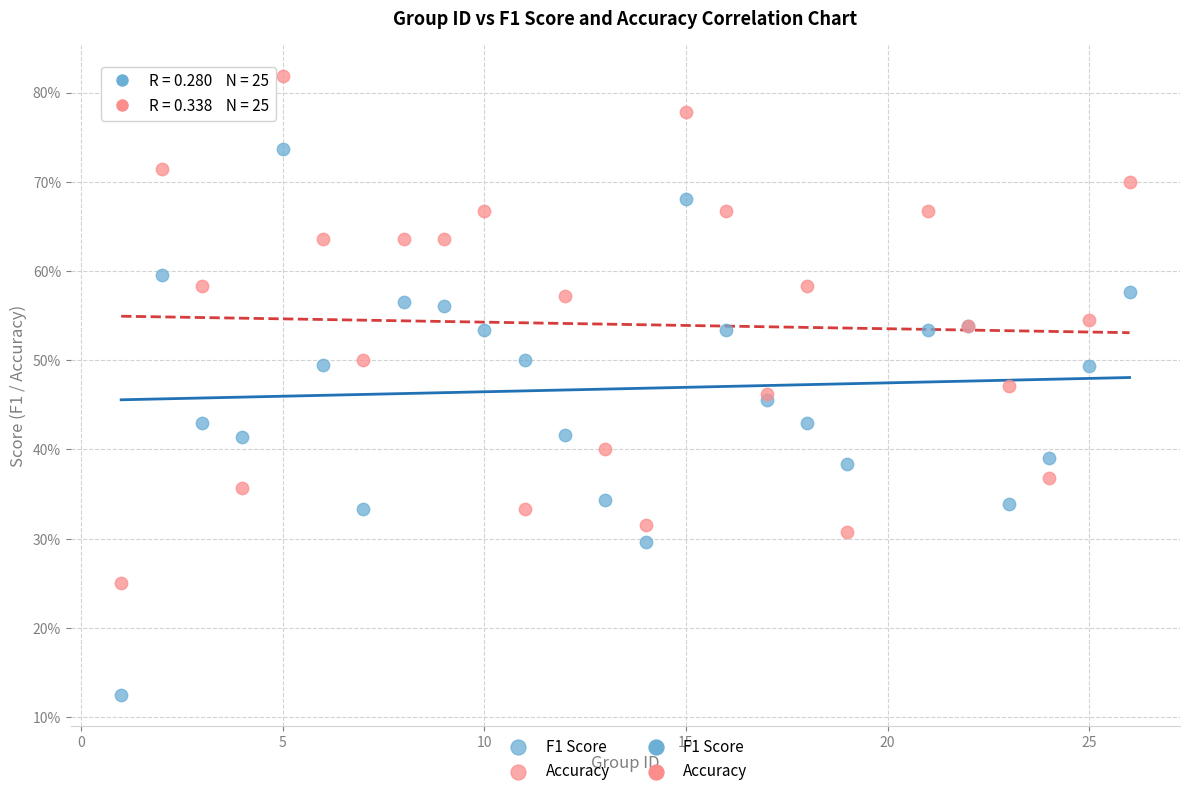

Which series has the largest Y range (max minus min)?

F1 Score